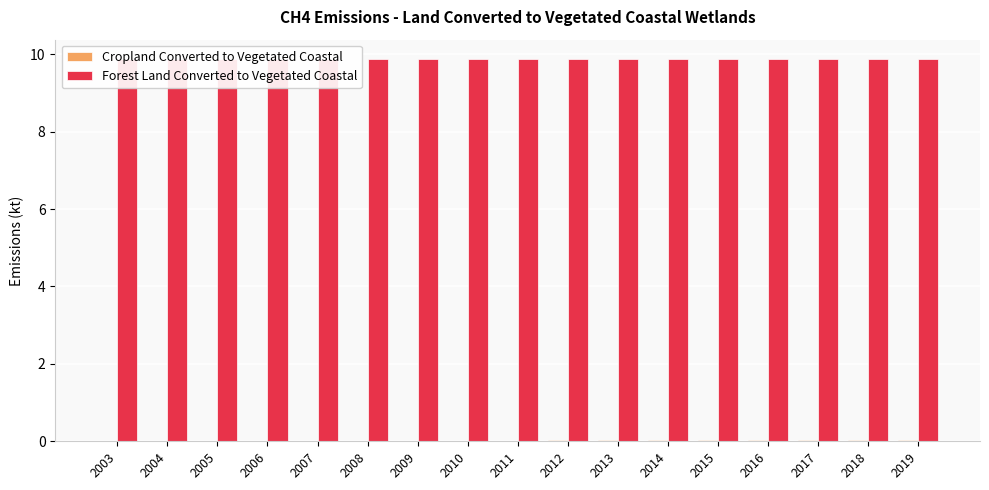

Between 2005 and 2014, which series saw the biggest shift?

Cropland Converted to Vegetated Coastal